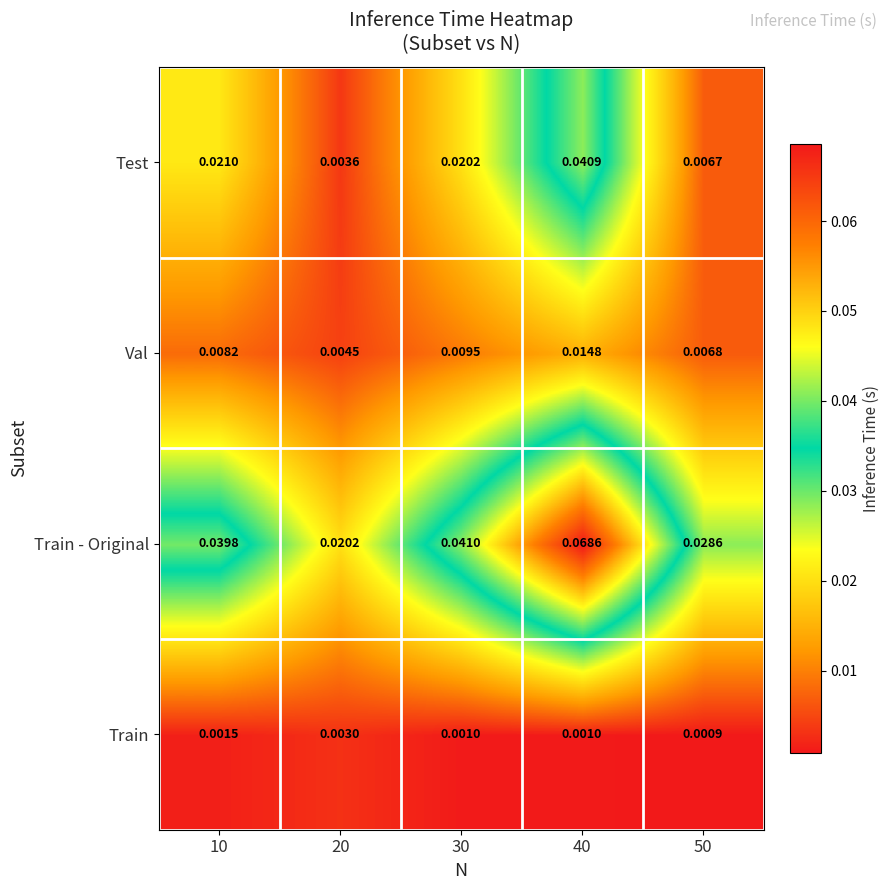

Which series has the largest total across all categories?

Train - Original